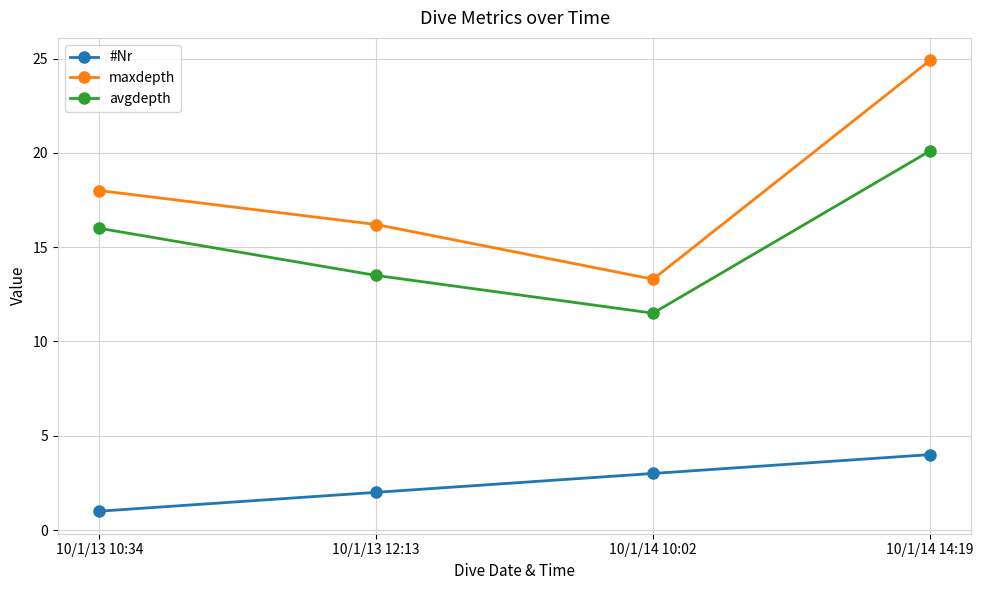

Rank the series by their average value, from highest to lowest.

maxdepth, avgdepth, #Nr